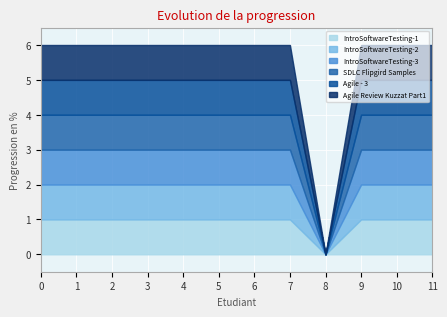

How many categories are shown in the chart?

12